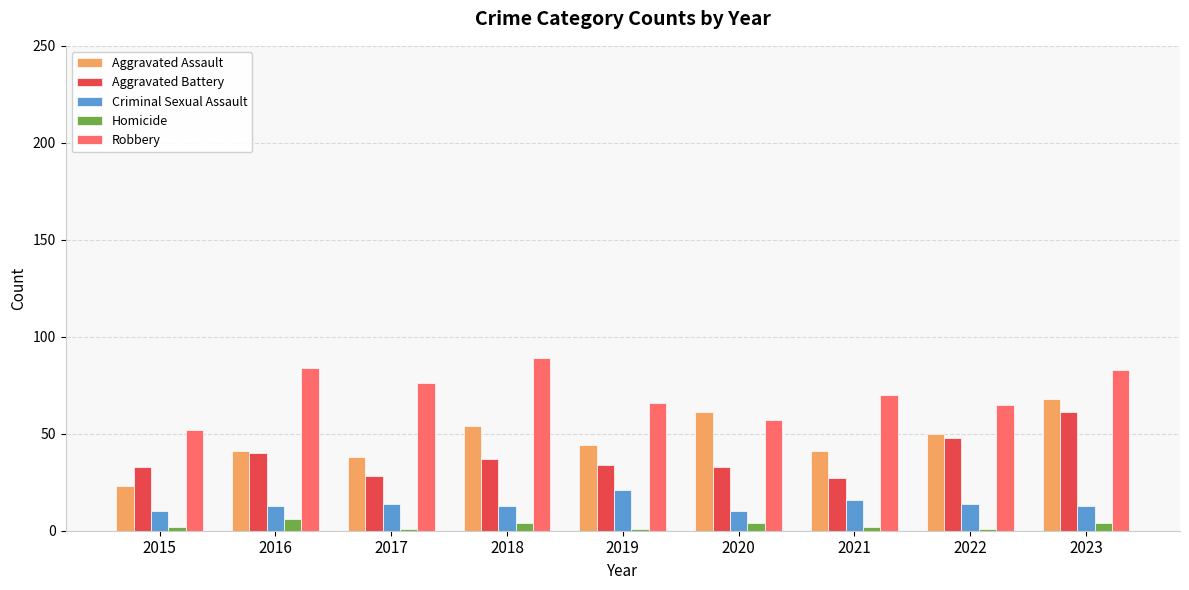

What is the average value of the Criminal Sexual Assault series?

14